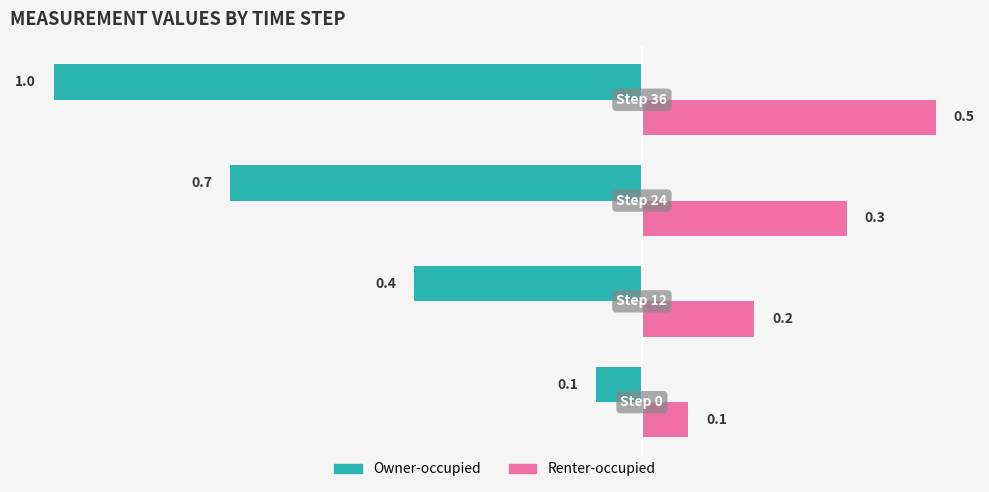

What is the difference between the maximum and minimum values in the Renter-occupied series?

0.4